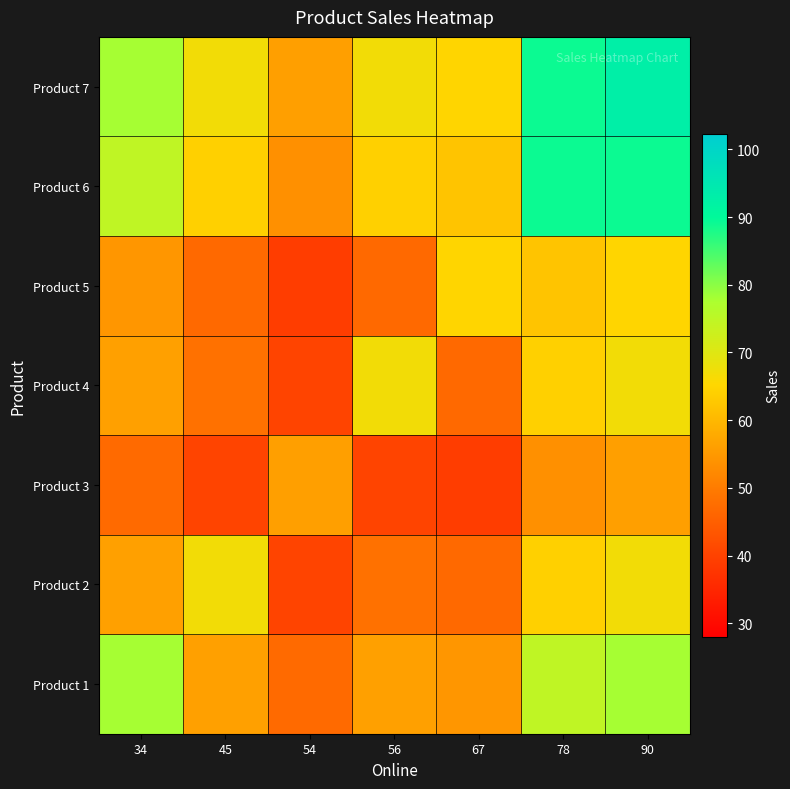

Count the number of categories in the chart.

7